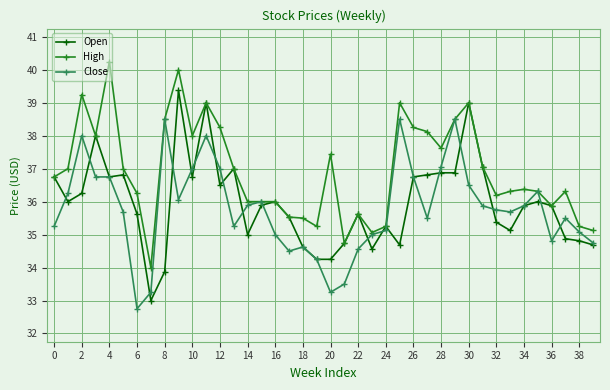

List the series in order of their peak value, highest first.

High, Open, Close